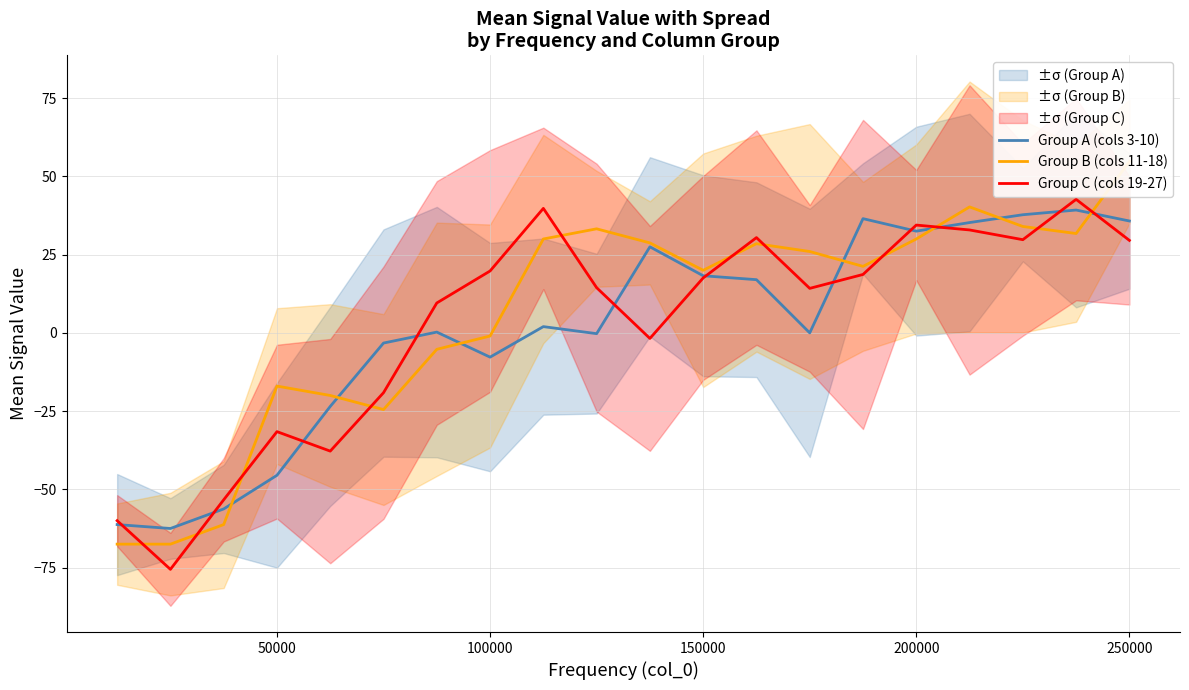

Is it true that Group C (cols 19-27) equals 29.6 at 250000?

True